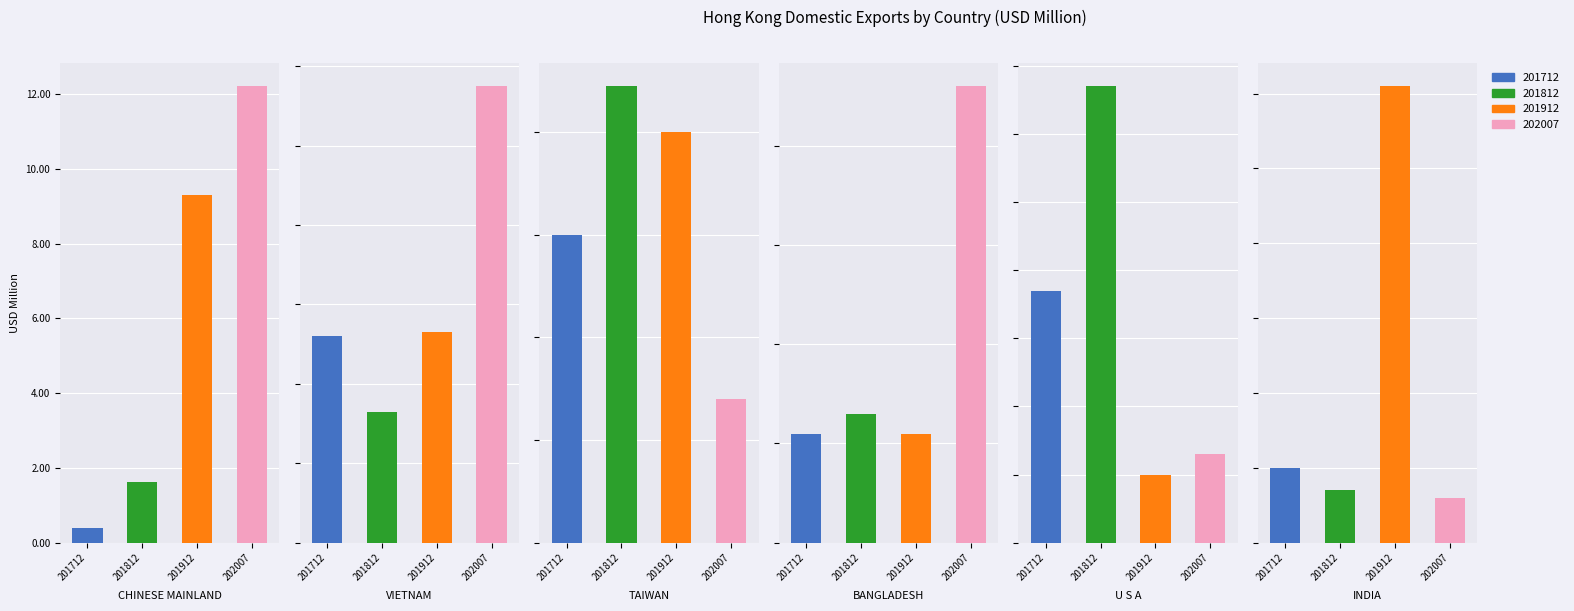

Which series changed the most between TAIWAN and U S A?

201912